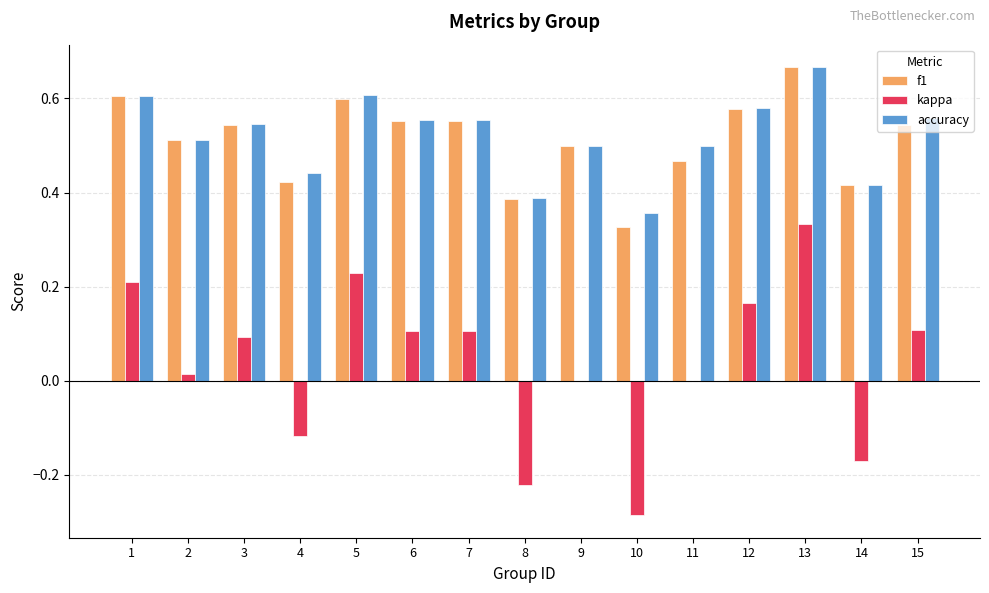

How many categories are shown in the chart?

15